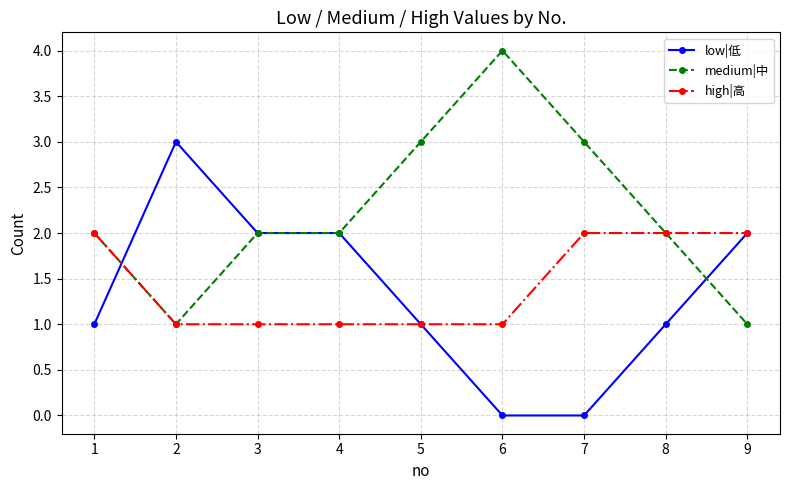

Count the number of categories in the chart.

9